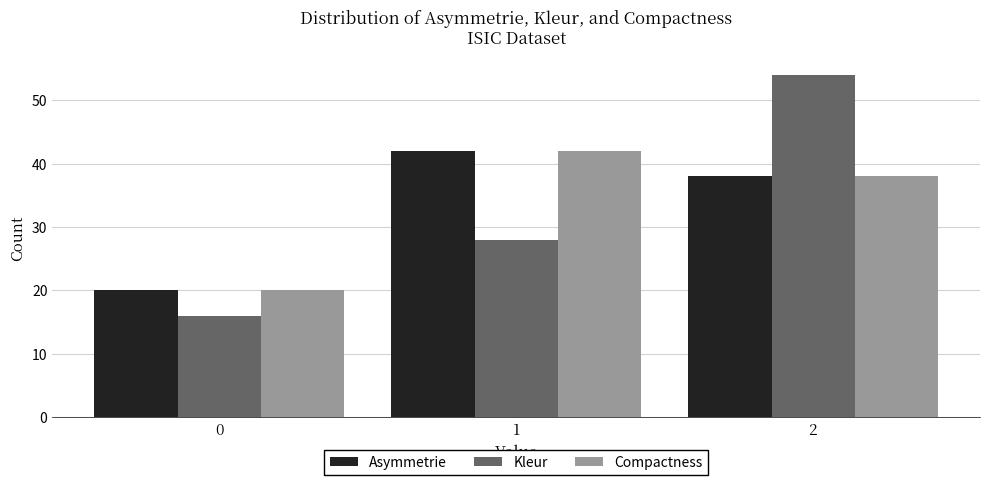

What is the value of the Asymmetrie bar at the 2nd from the left?

42